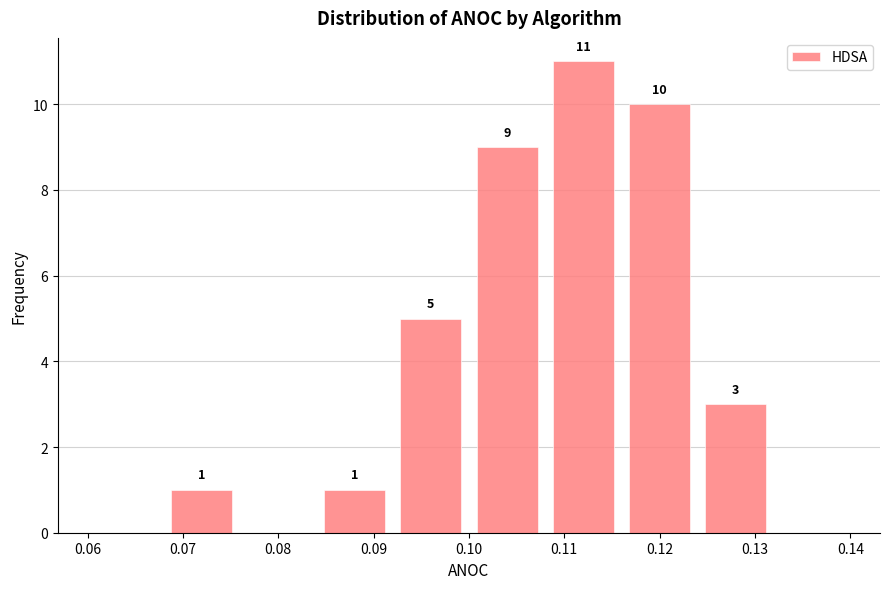

Which range on the x-axis has the tallest bar?

0.108 to 0.116